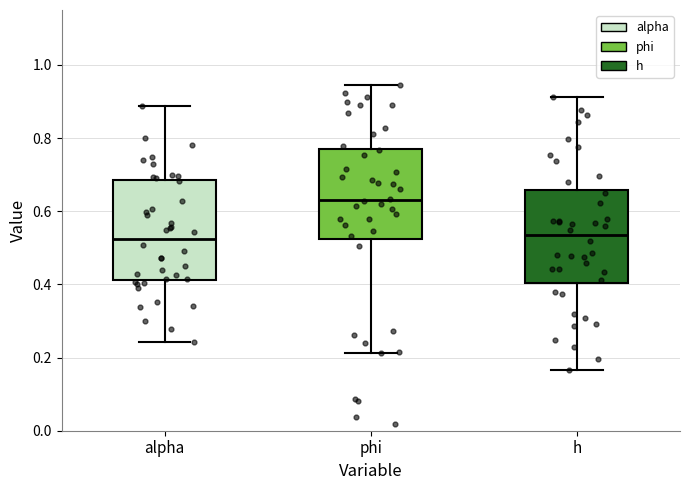

Reading left to right, transcribe this box plot: for each box, give where its median line is, the range the box spans, and where its two whiskers end, as read against the y-axis. The values are not printed on the chart, so give them approximately, as read against the axis.

alpha: median 0.52, box 0.42 to 0.68, whiskers 0.24 to 0.88
phi: median 0.64, box 0.52 to 0.78, whiskers 0.22 to 0.94
h: median 0.54, box 0.40 to 0.66, whiskers 0.16 to 0.92